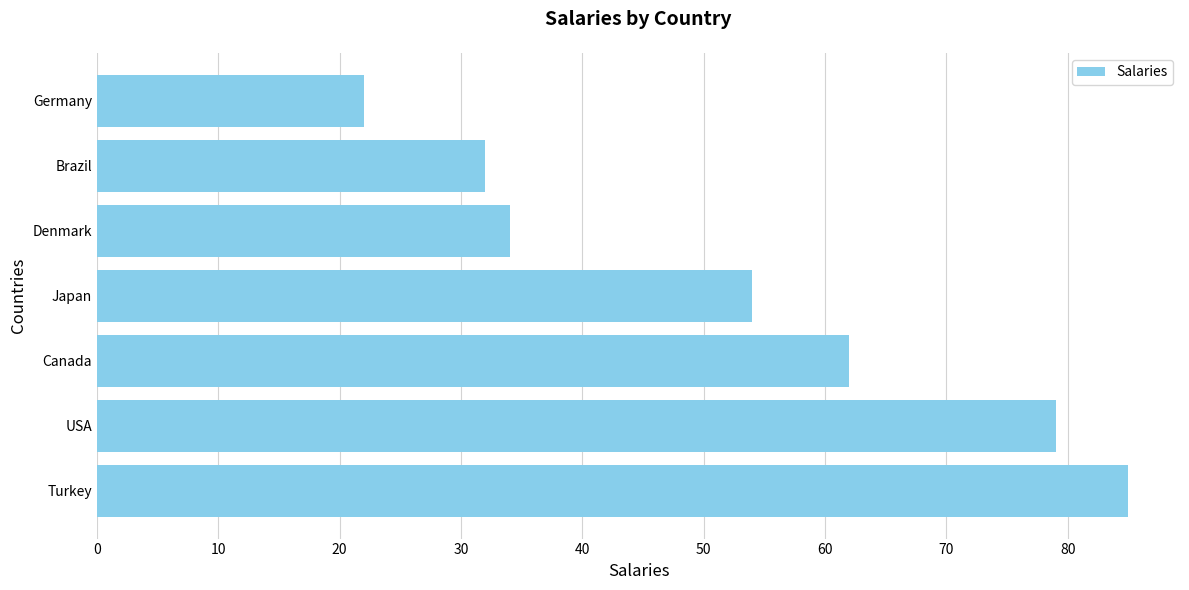

Rank the categories by value from lowest to highest.

Germany, Brazil, Denmark, Japan, Canada, USA, Turkey